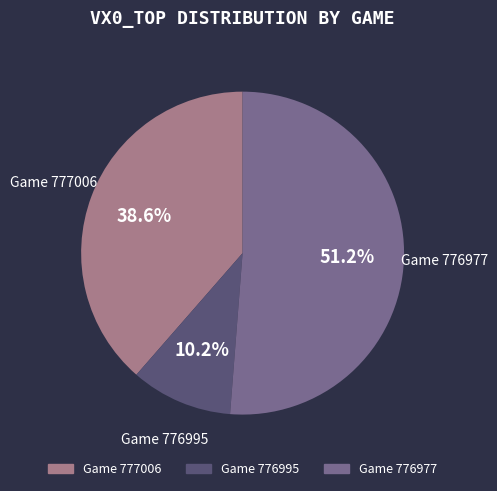

Count the number of slices in the pie.

3